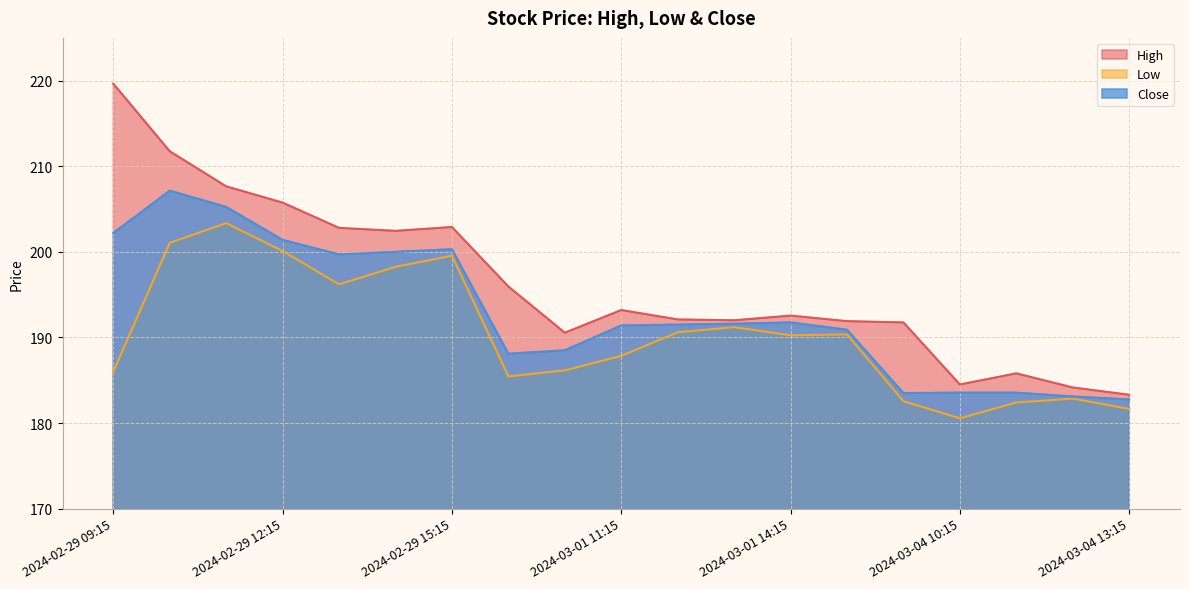

How many lines are shown in the chart?

3